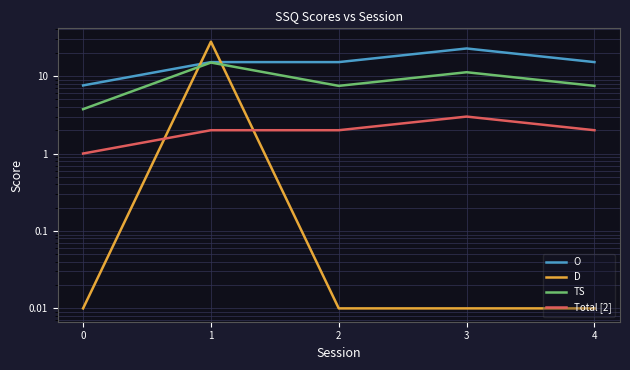

At which category is the sum across all series the highest?

1